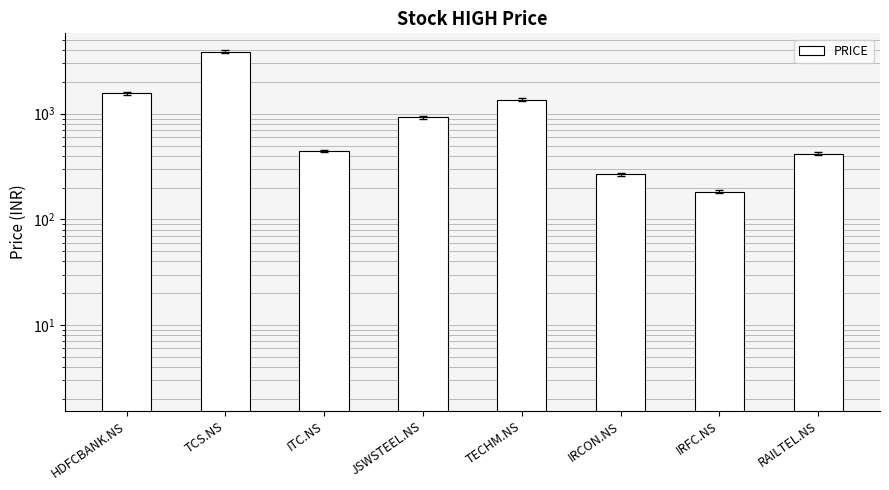

What is the value of the 4th bar from the left?

925